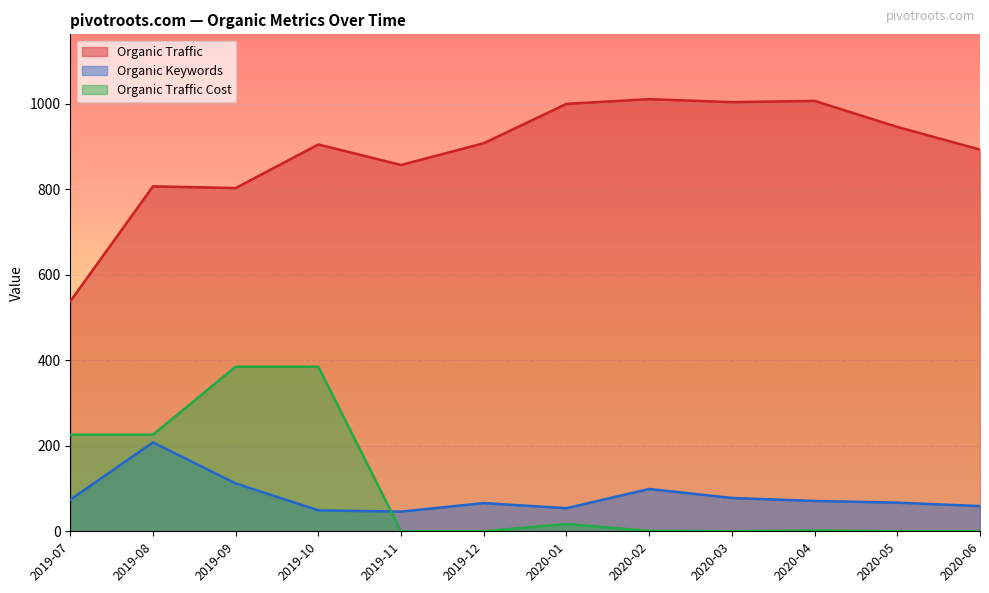

Is it true that Organic Traffic equals 807 at 2019-08?

True